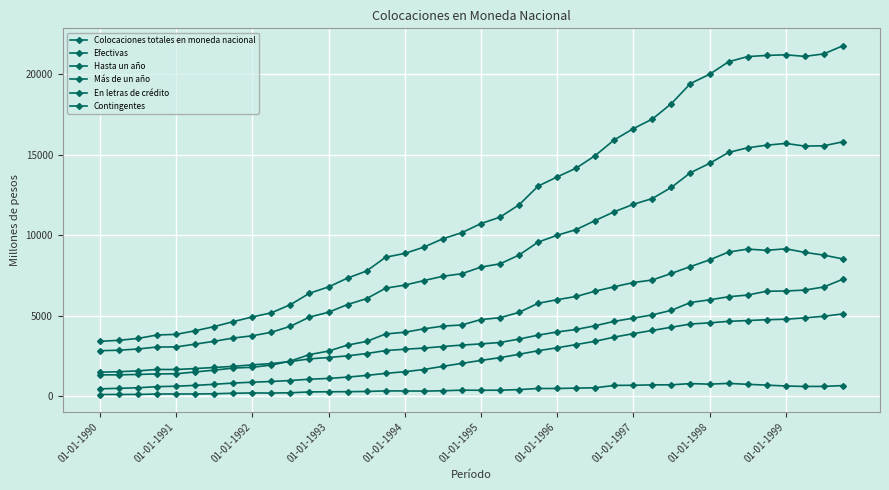

How many series are shown in this chart?

6